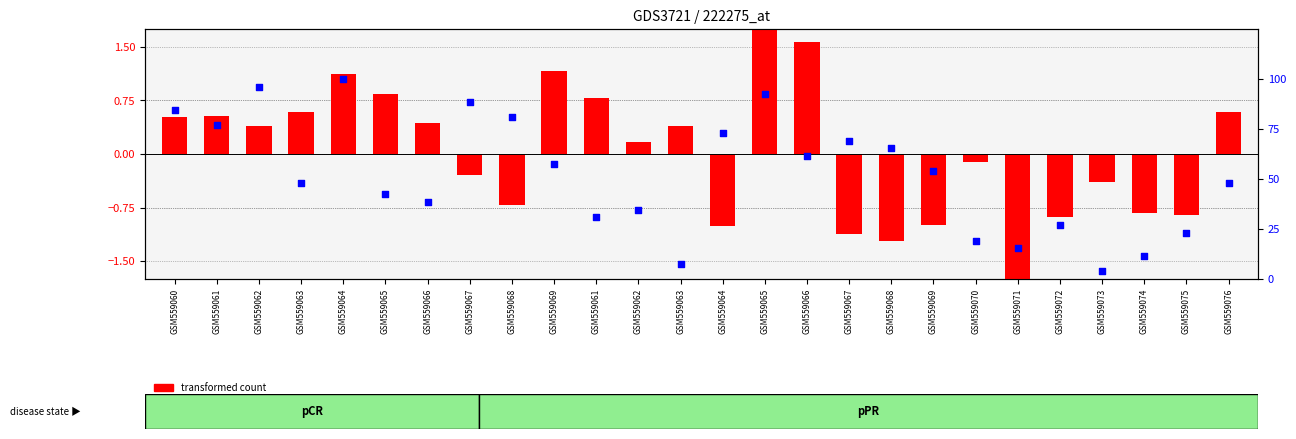

Which series contains the lowest Y value?

transformed count